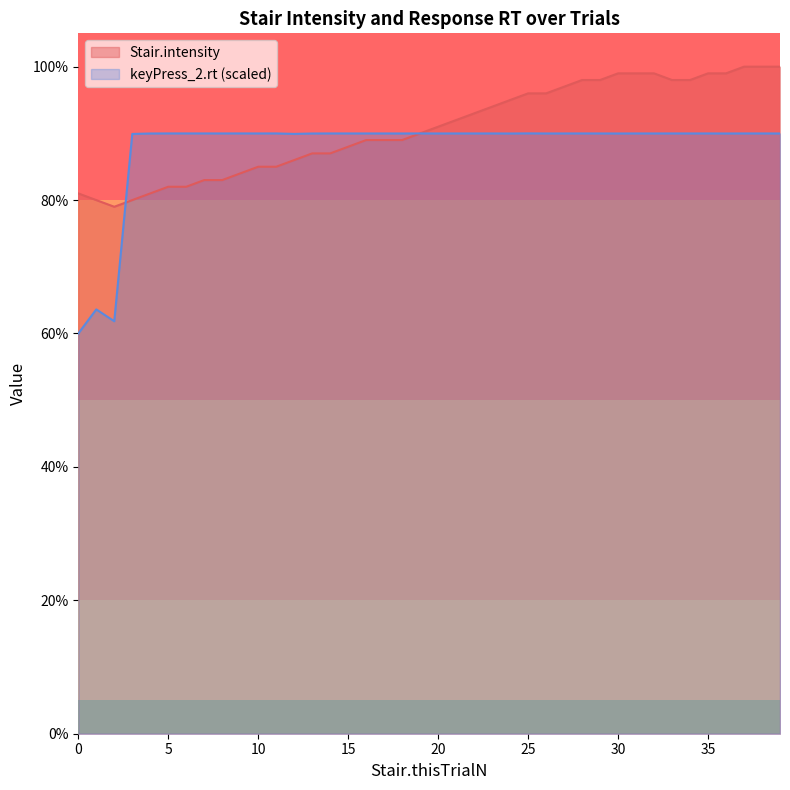

How many intersections are there between Stair.intensity and keyPress_2.rt?

2